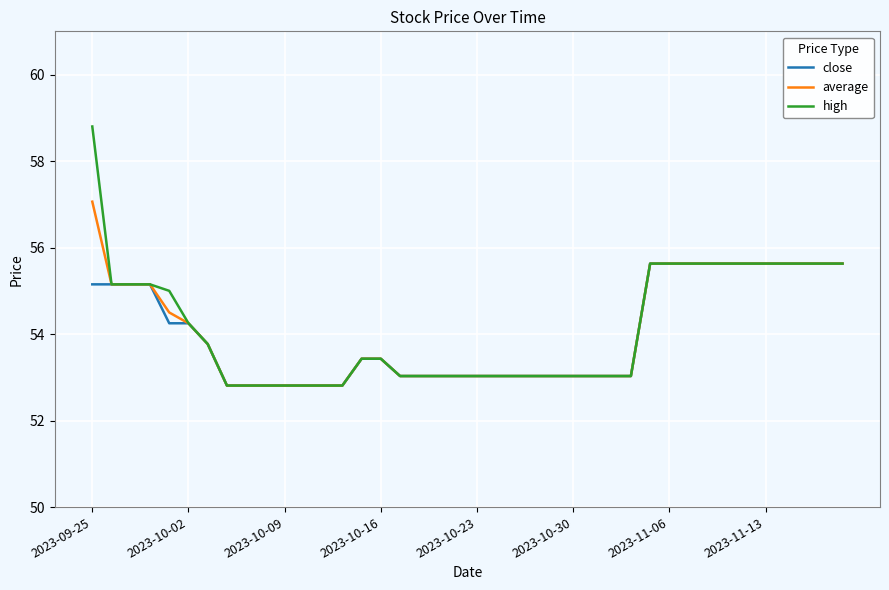

Which series has the largest range (max minus min)?

high